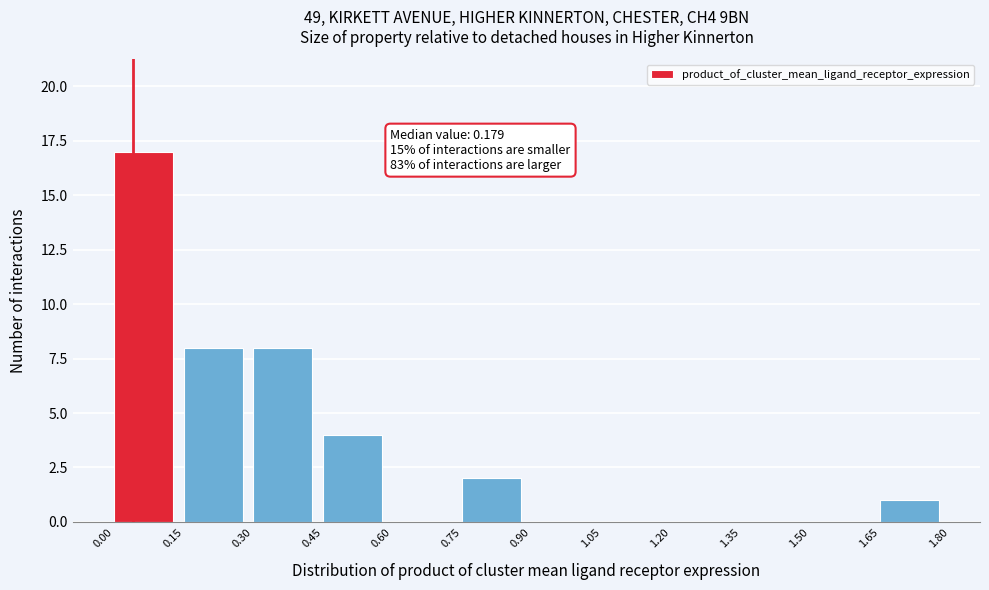

Which range on the x-axis has the tallest bar?

0.00 to 0.15